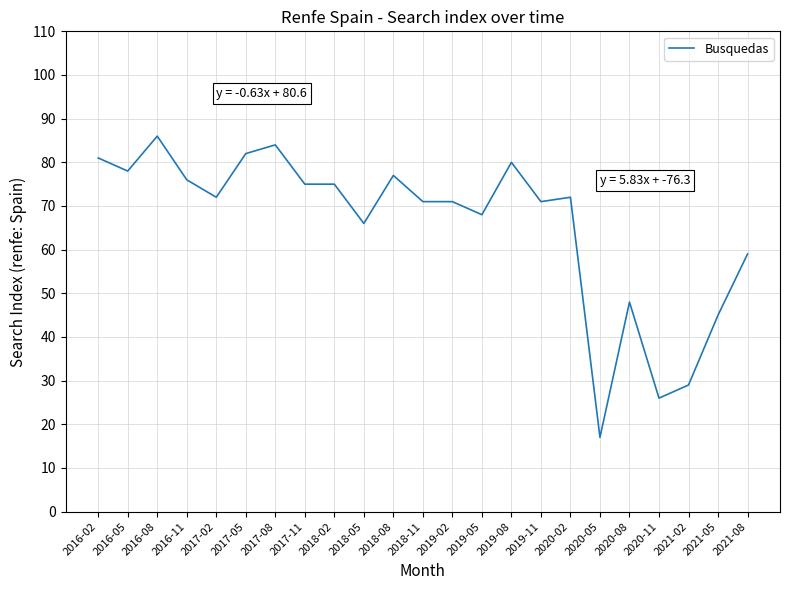

The value at 2018-08 is 77. True or false?

True